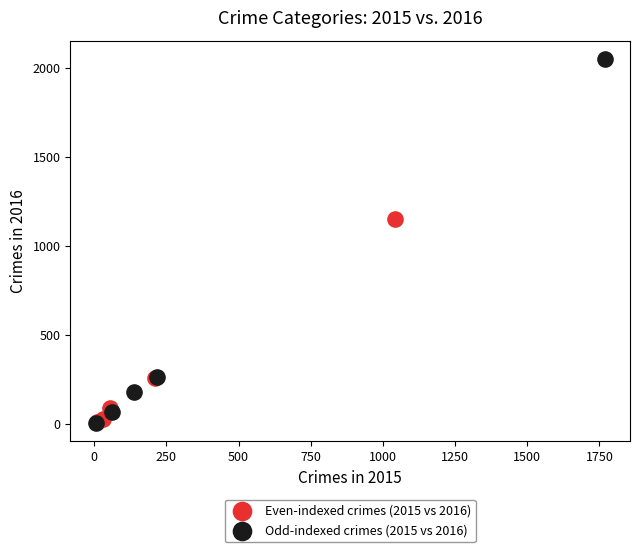

Which series reaches the maximum Y coordinate?

Odd-indexed crimes (2015 vs 2016)